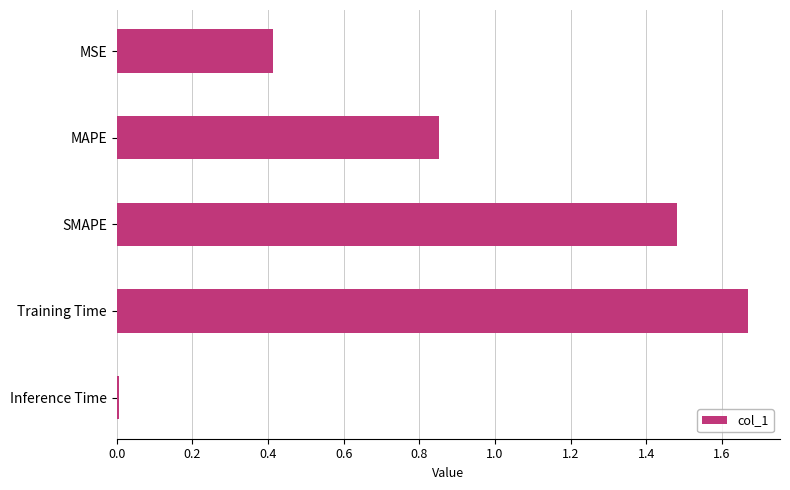

What is the label of the 4th bar from the top?

Training Time